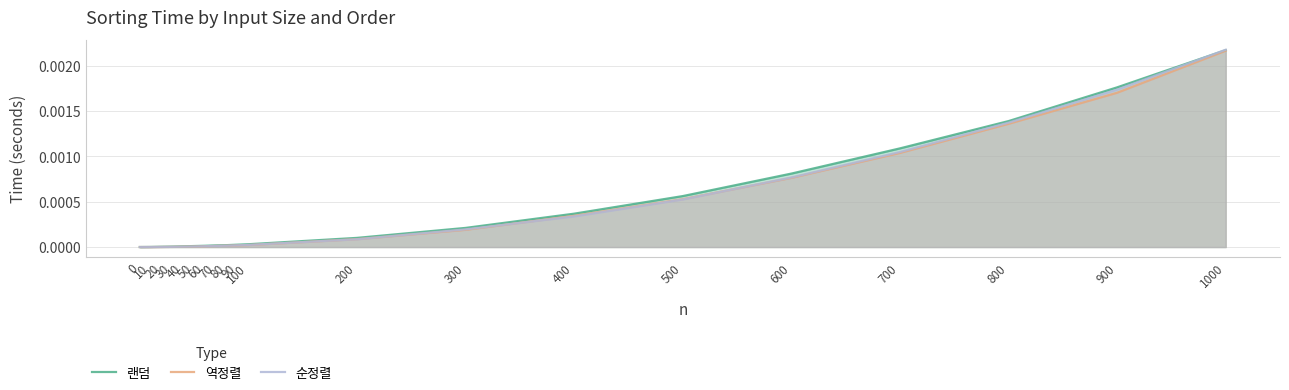

Does the chart display data point markers on the line(s)?

No